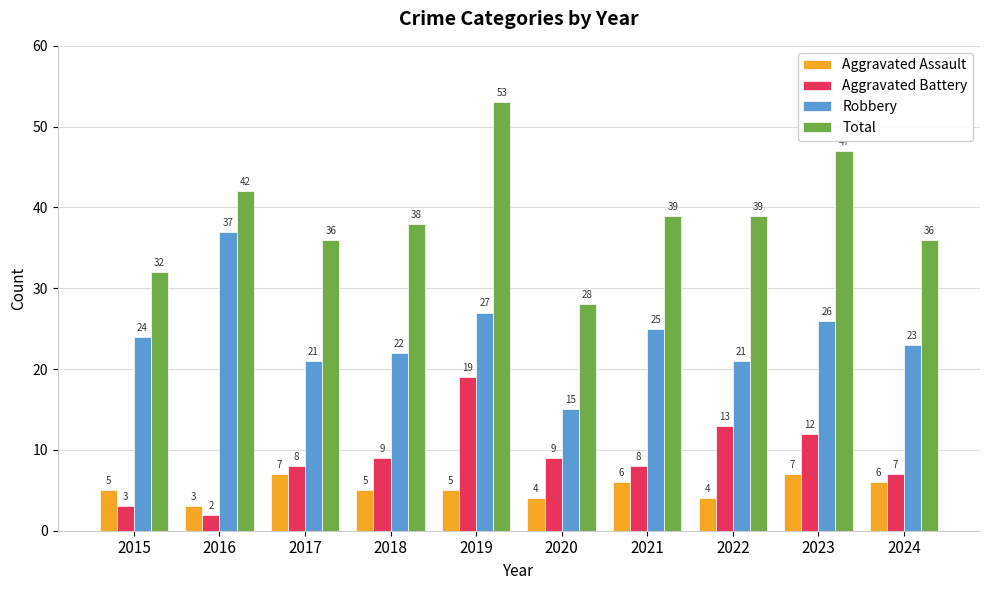

The Aggravated Assault series shows 6 at 2022. True or false?

False